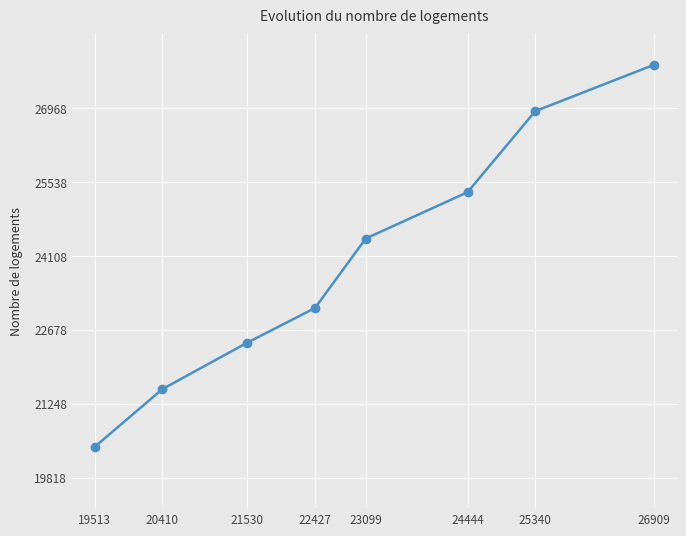

Rank the categories by value from highest to lowest.

26909, 25340, 24444, 23099, 22427, 21530, 20410, 19513